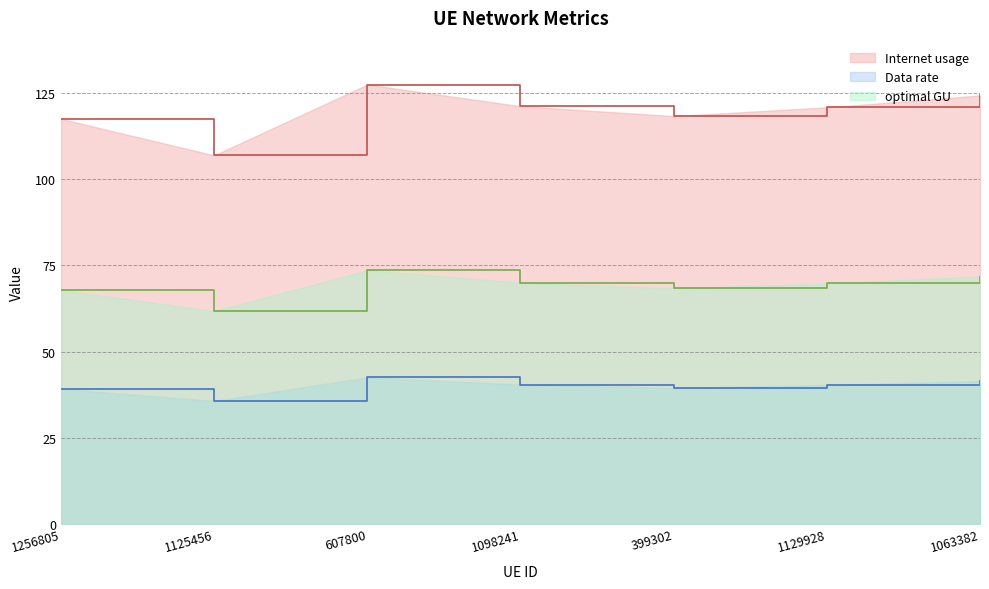

List the labels in order of optimal GU value, smallest first.

1125456, 1256805, 399302, 1129928, 1098241, 1063382, 607800